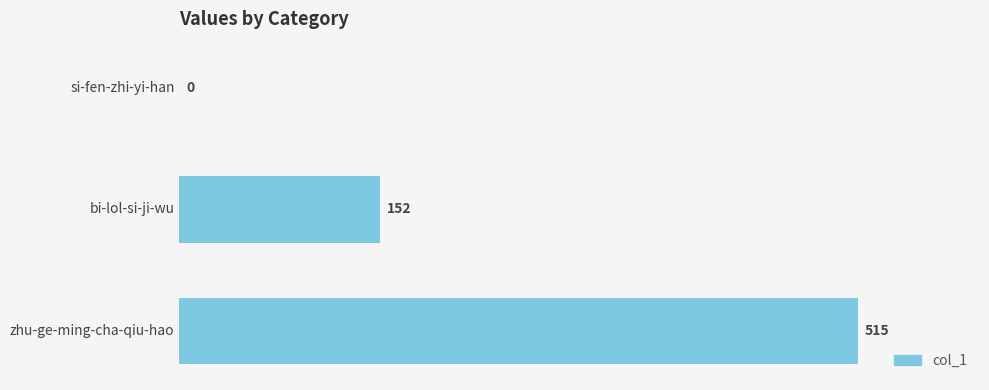

What is the average value?

222